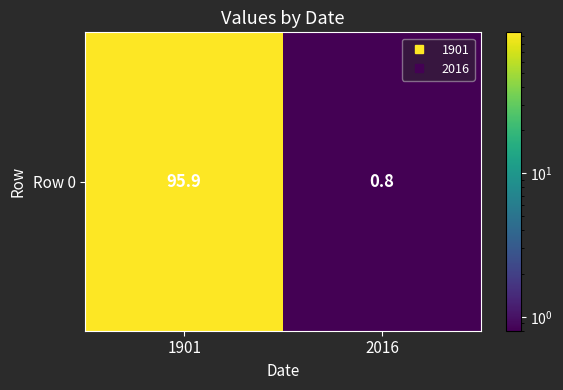

Which has a higher value, 2016 or 1901?

1901